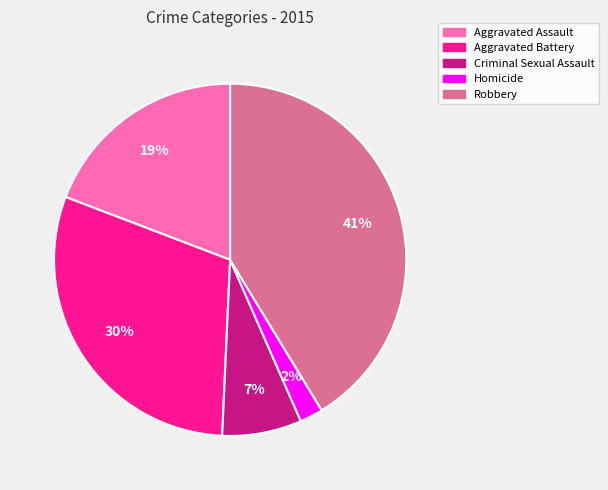

Which slice is the largest?

Robbery